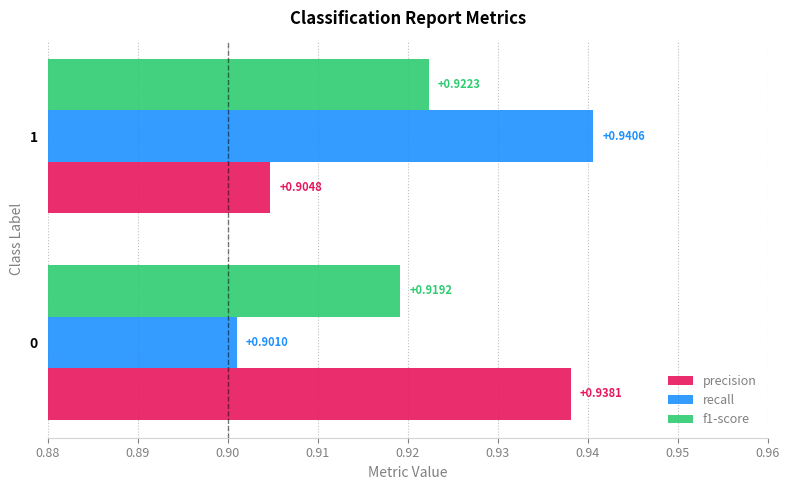

Which series changed the most between 0 and 1?

recall